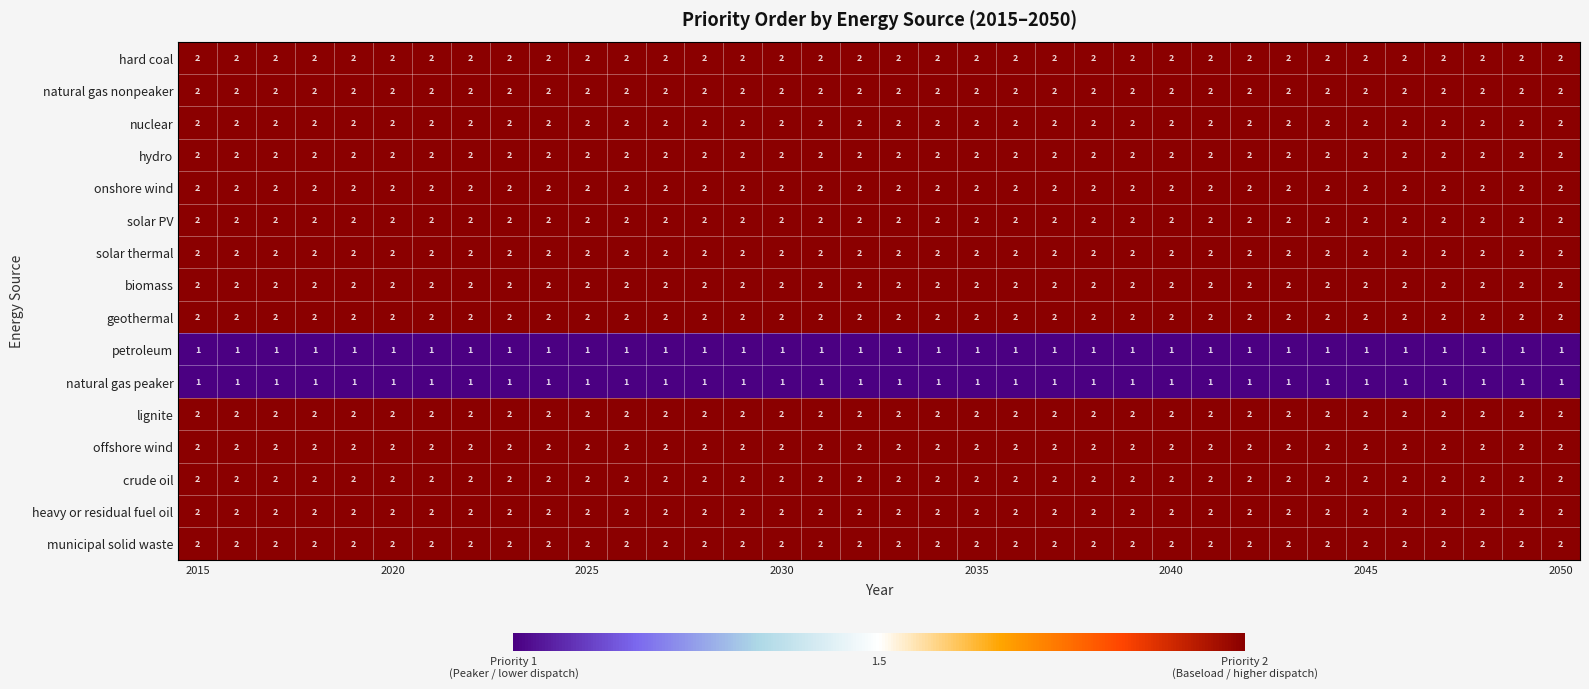

At how many categories does at least one series exceed 1?

36